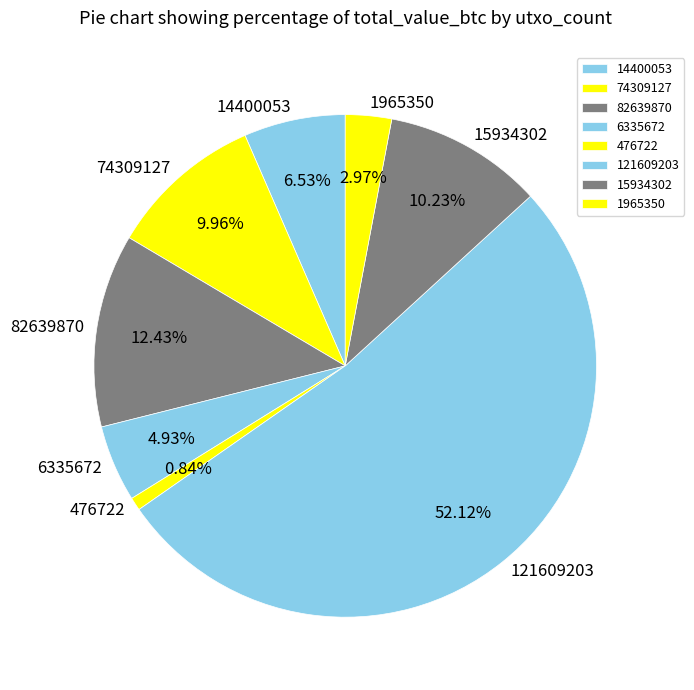

Which category has the smallest portion of the pie?

476722